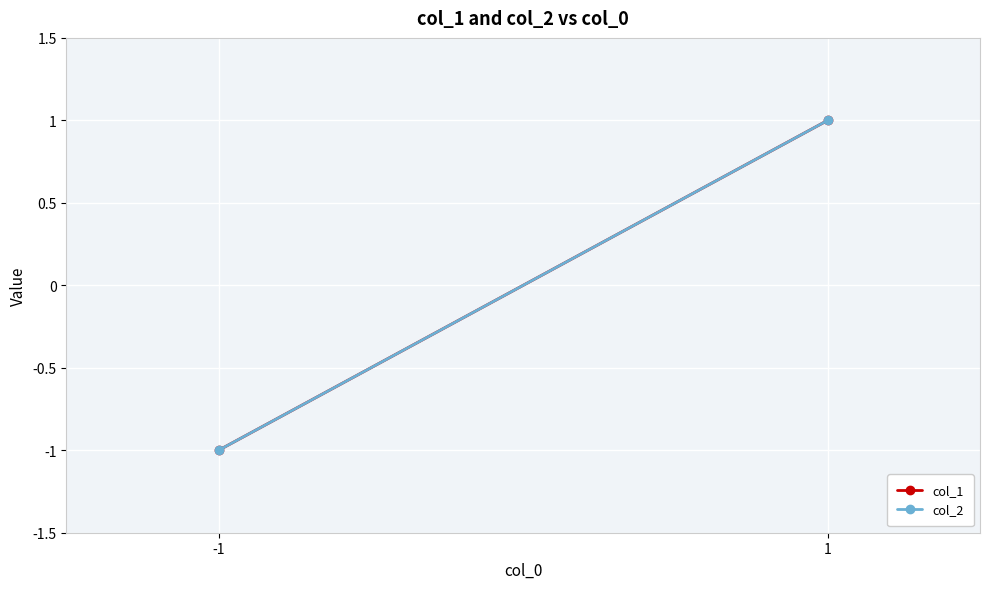

Which category has the lowest value across all series?

-1